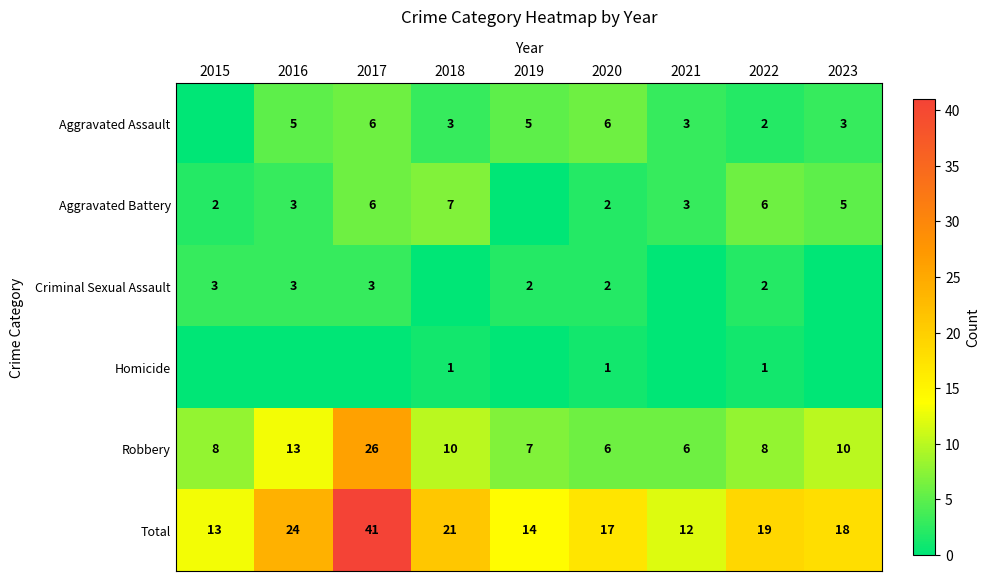

Which category has the lowest value in the Total series?

2021